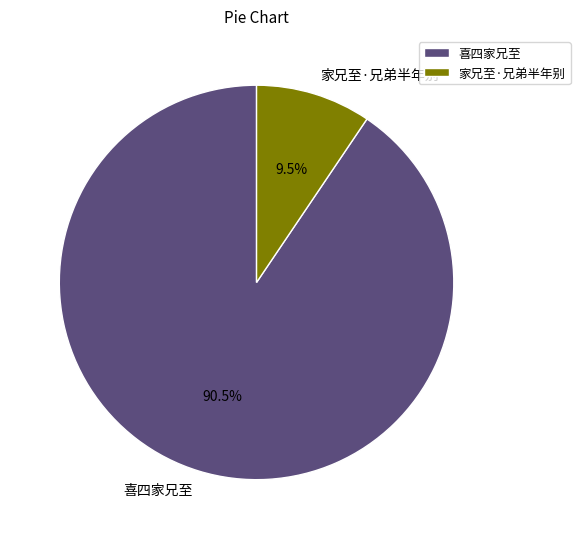

What is the smallest slice in the pie chart?

家兄至·兄弟半年别